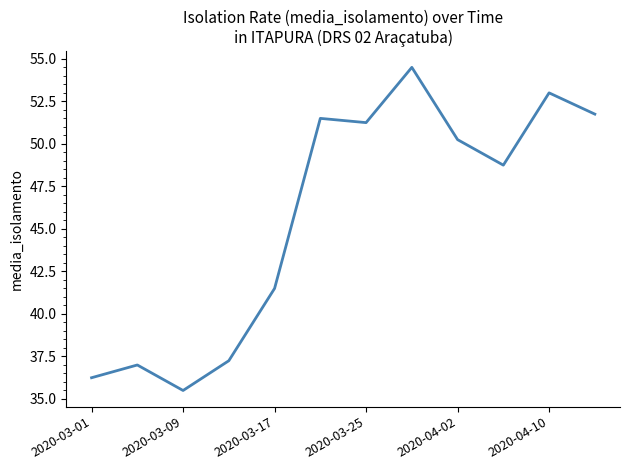

How many lines are shown in the chart?

1